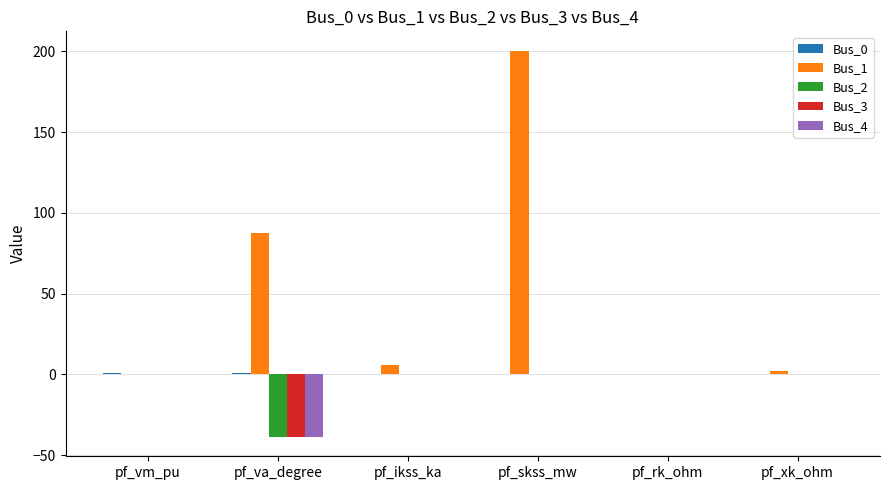

Which series has the largest total across all categories?

Bus_1